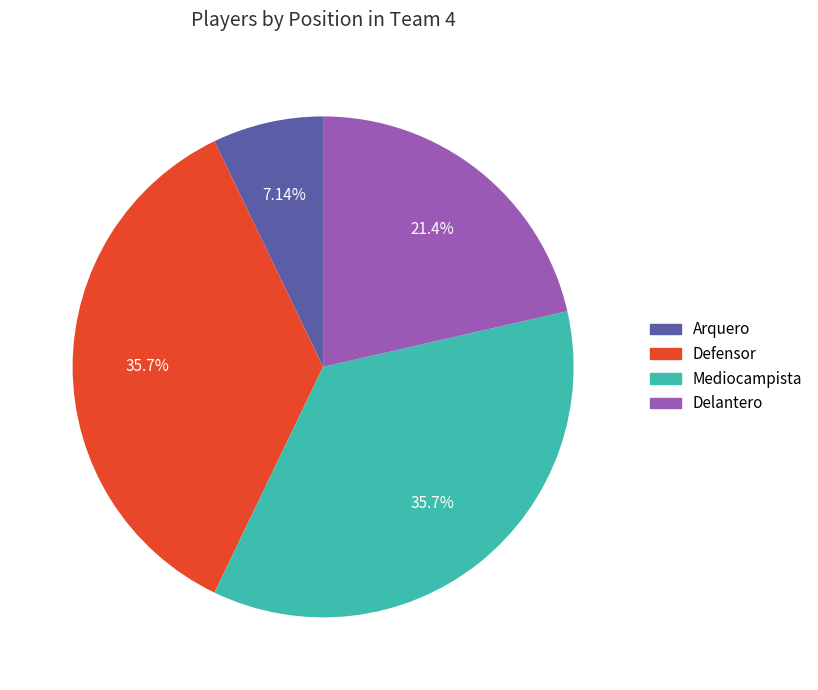

To the nearest percent, what portion does Delantero represent?

21%